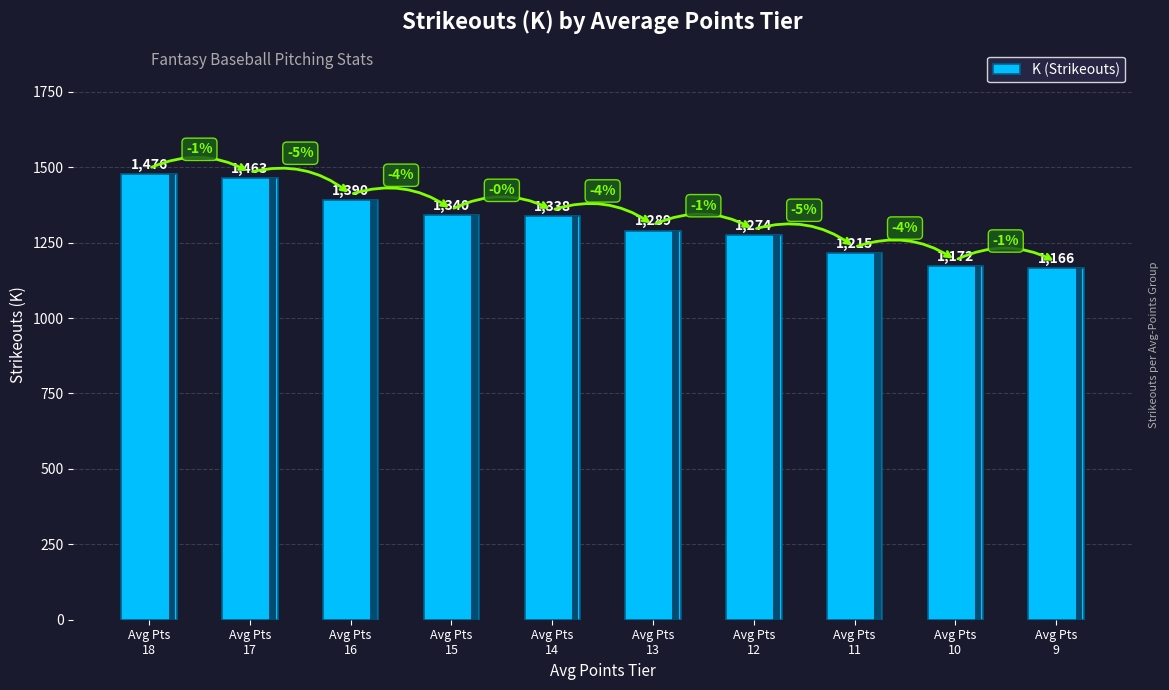

The value at Avg Pts
17 is 584. True or false?

False